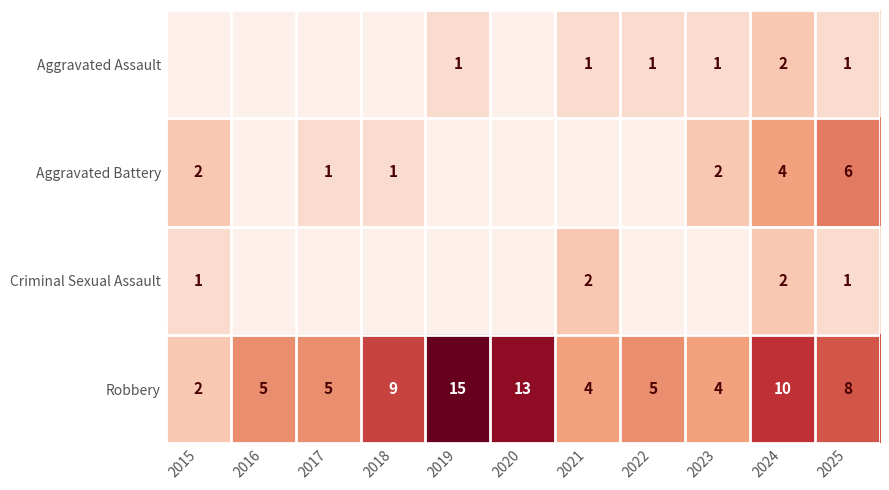

How many data points in Robbery are less than 5?

3